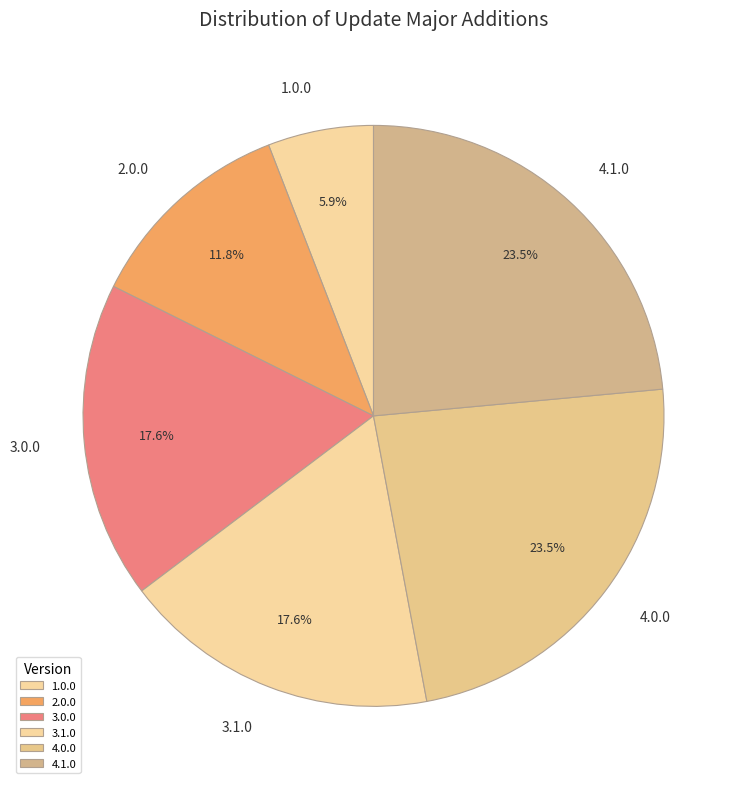

To the nearest percent, what is the difference between the largest and smallest slice percentages?

18%